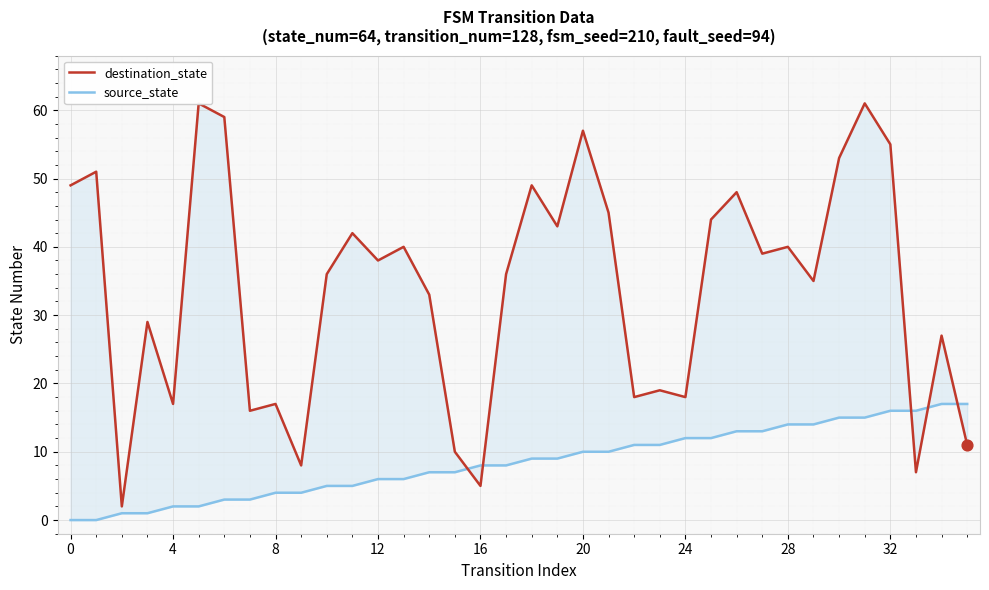

Which series reaches the maximum Y coordinate?

destination_state